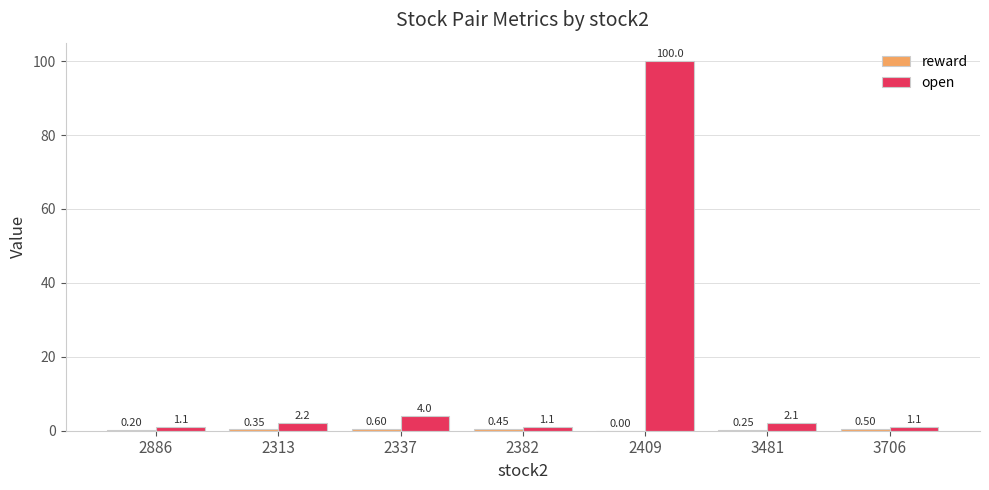

Which series changed the most between 2886 and 3481?

open